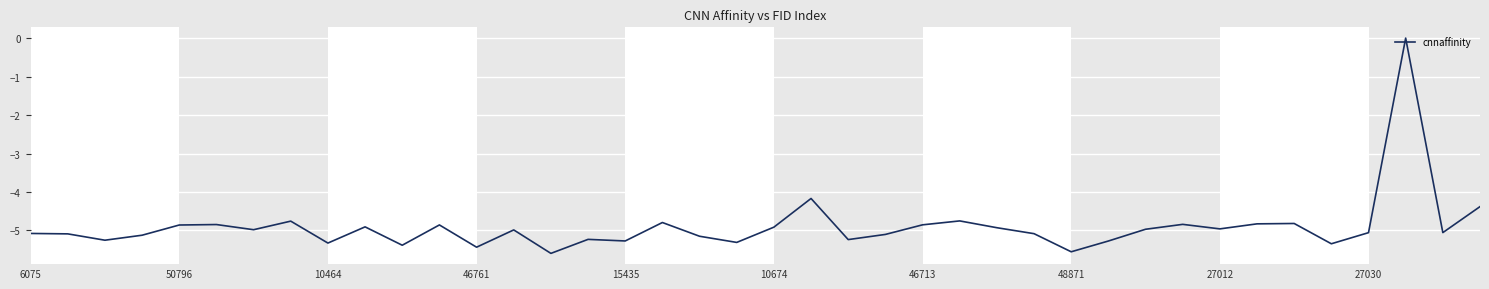

What is the minimum value shown in the chart?

-5.6